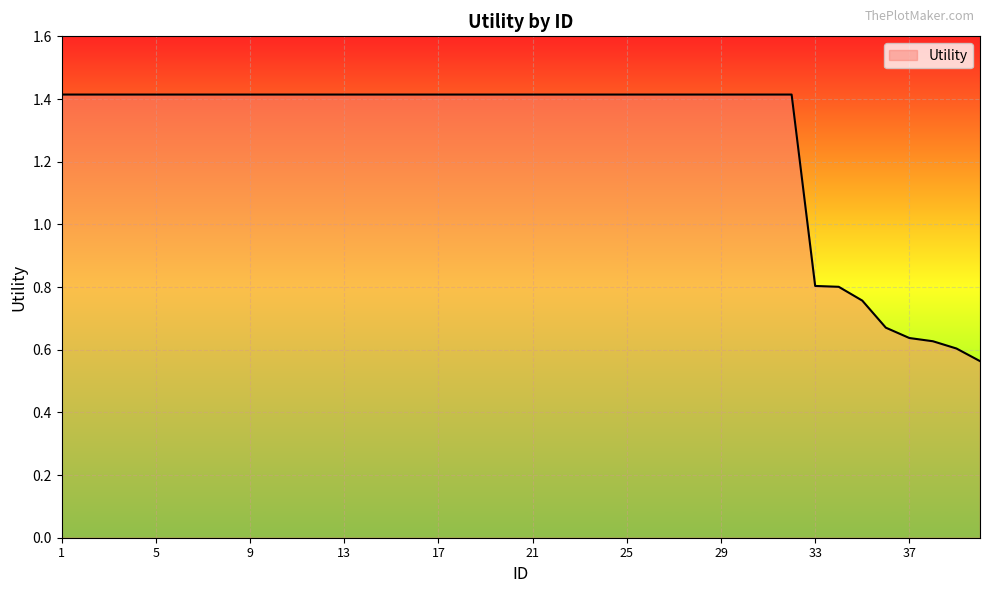

Count the values in the range 1 to 2.

32